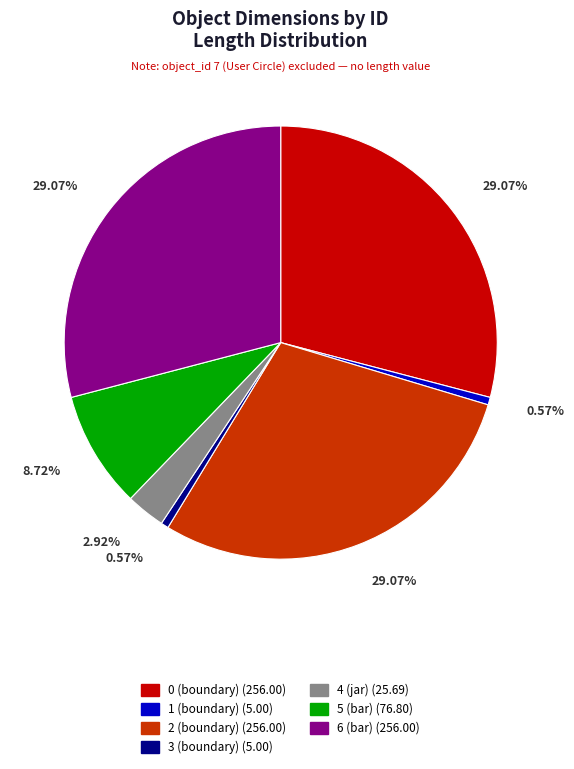

How many slices are in this pie chart?

7